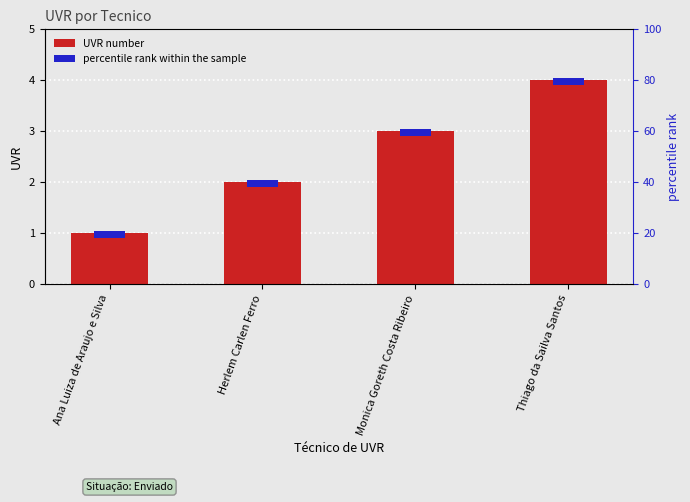

What is the change in value from Monica Goreth Costa Ribeiro to Thiago da Sailva Santos?

+1